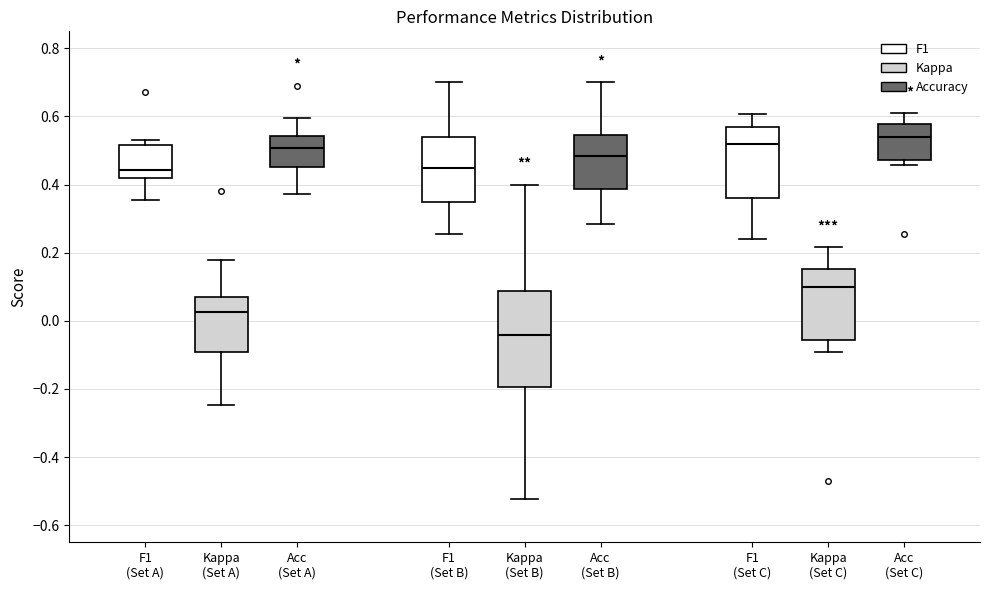

Where does the lower whisker of the box for F1 (Set B) end on the y-axis? The values are not printed on the chart, so give them approximately, as read against the axis.

0.26